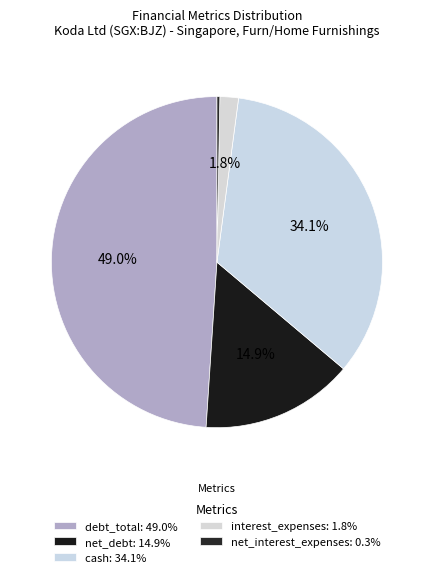

To the nearest percent, what is the average slice percentage?

20%